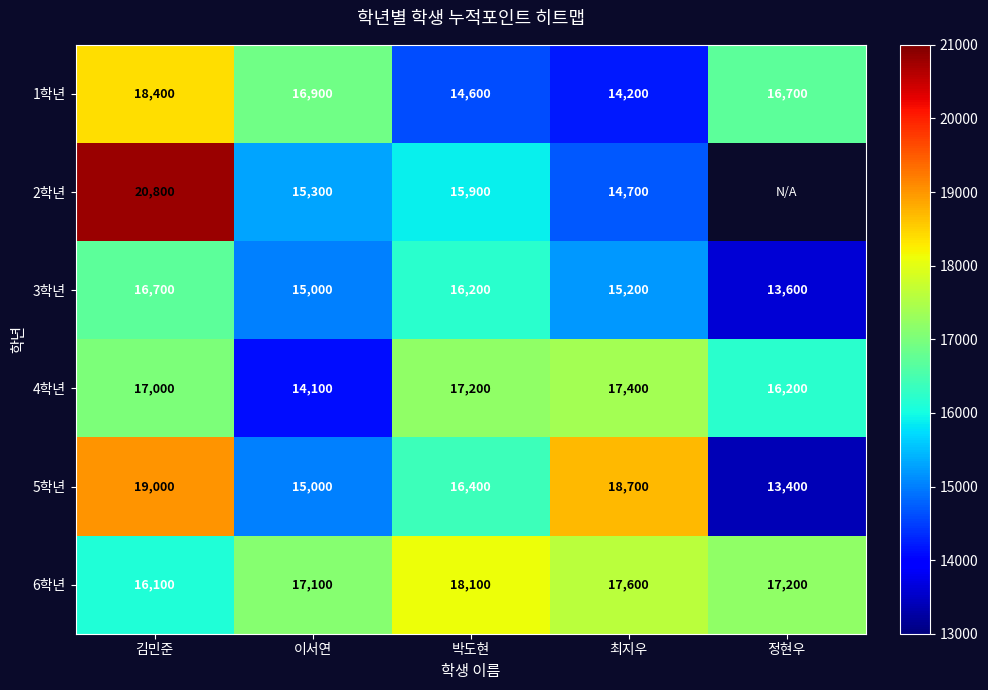

How many distinct data groups are displayed?

6